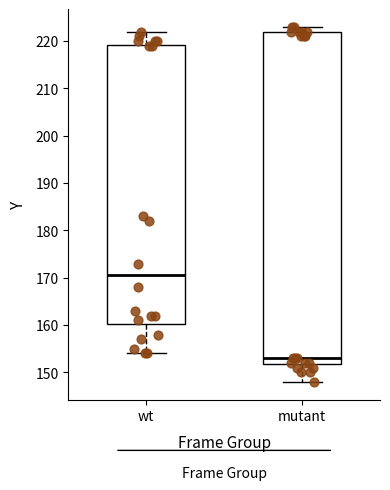

Where is the lower edge of the box for wt on the y-axis? The values are not printed on the chart, so give them approximately, as read against the axis.

160